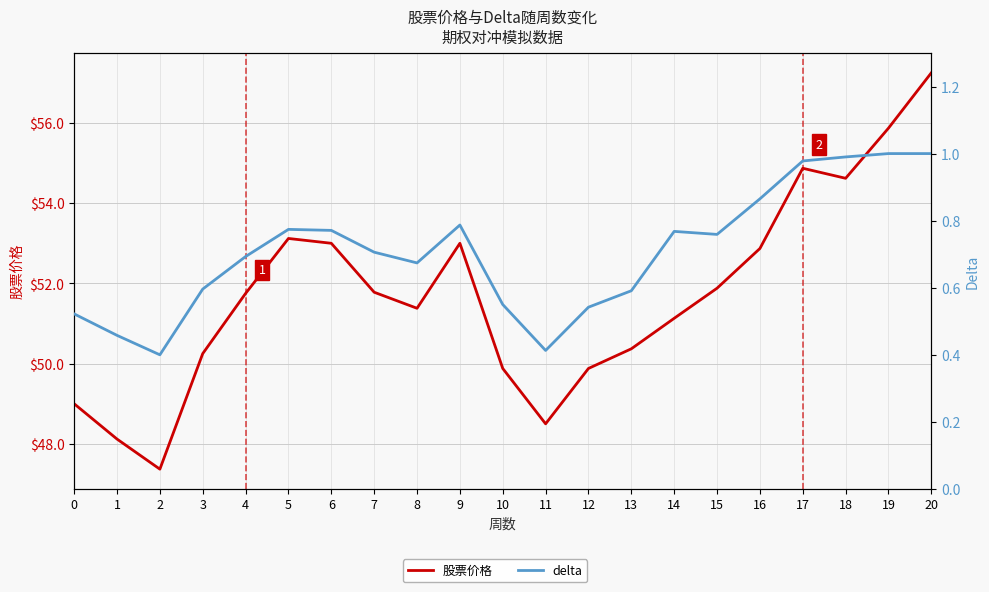

Reading left to right, transcribe all the data shown in this chart.

股票价格: 49.0	48.1	47.4	50.2	51.8	53.1	53.0	51.8	51.4	53.0	49.9	48.5	49.9	50.4	51.1	51.9	52.9	54.9	54.6	55.9	57.2
delta: 0.5	0.5	0.4	0.6	0.7	0.8	0.8	0.7	0.7	0.8	0.6	0.4	0.5	0.6	0.8	0.8	0.9	1.0	1.0	1.0	1.0